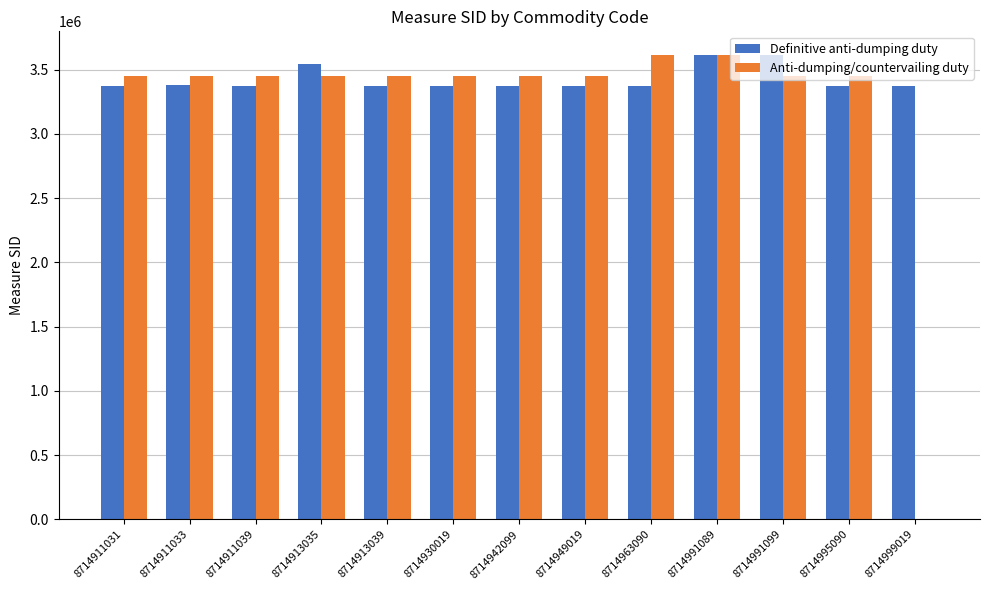

What is the highest value of the Anti-dumping/countervailing duty series?

3616711